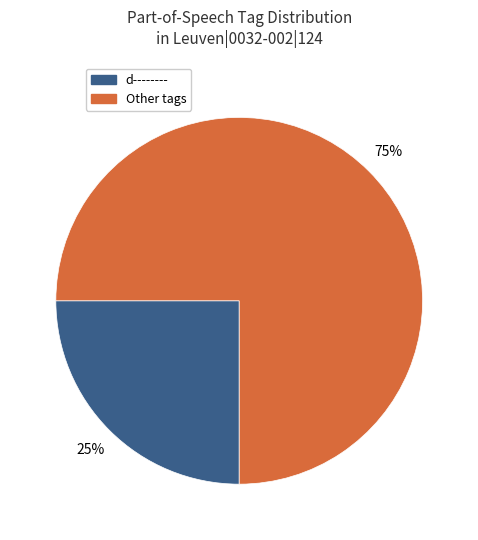

Which category has the smallest portion of the pie?

d--------